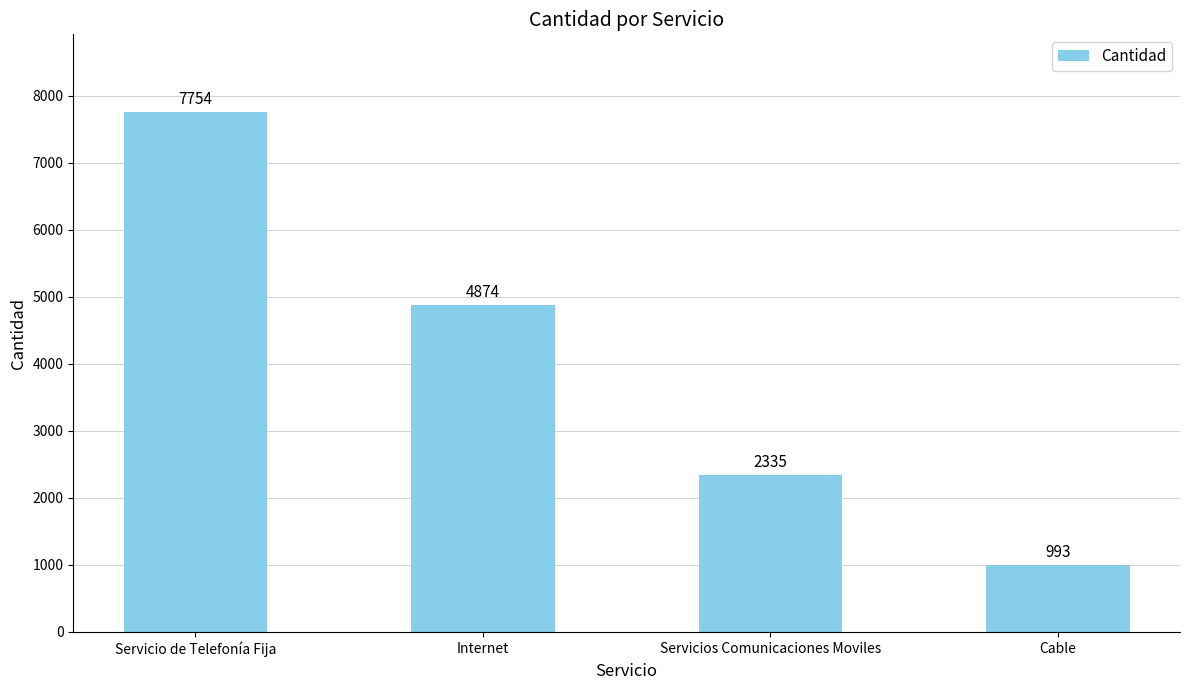

Rank the categories by value from lowest to highest.

Cable, Servicios Comunicaciones Moviles, Internet, Servicio de Telefonía Fija